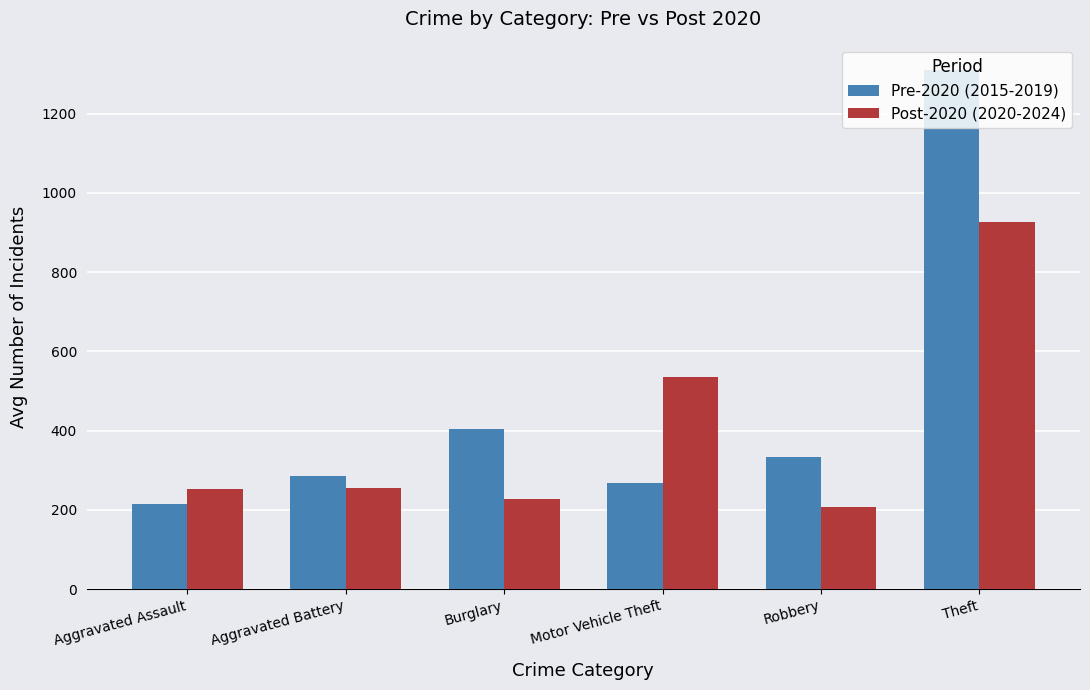

What are all the series names shown in the legend?

Pre-2020 (2015-2019), Post-2020 (2020-2024)